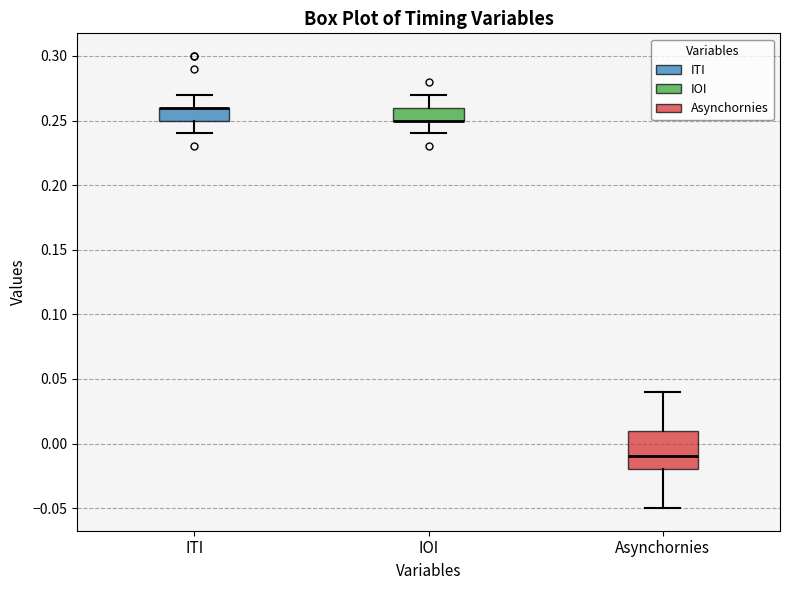

Where does the lower whisker of the box for IOI end on the y-axis? The values are not printed on the chart, so give them approximately, as read against the axis.

0.24